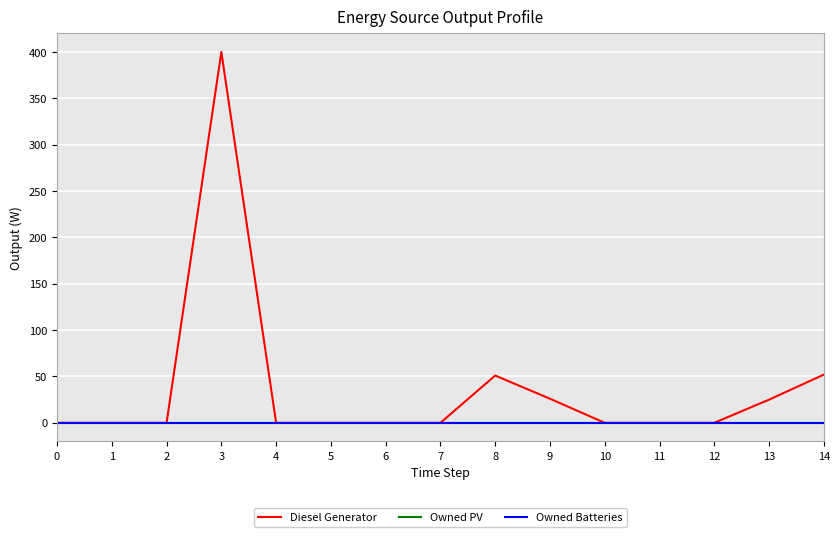

True or false: Diesel Generator and Owned PV cross at least once.

False